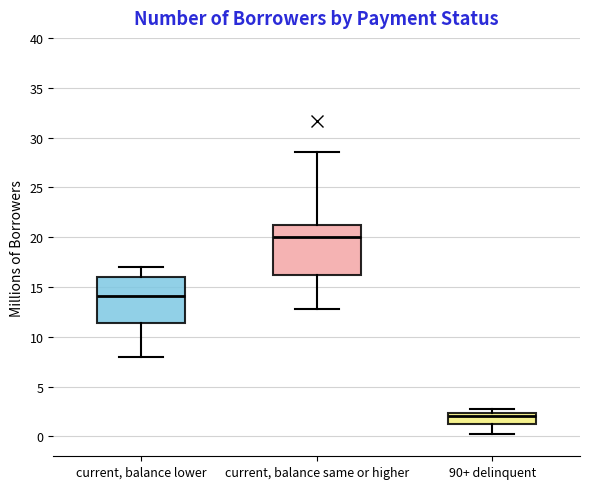

Reading left to right, transcribe this box plot: for each box, give where its median line is, the range the box spans, and where its two whiskers end, as read against the y-axis. The values are not printed on the chart, so give them approximately, as read against the axis.

current, balance lower: median 14.0, box 11.5 to 16.0, whiskers 8.0 to 17.0
current, balance same or higher: median 20.0, box 16.0 to 21.0, whiskers 13.0 to 28.5
90+ delinquent: median 2.0, box 1.0 to 2.5, whiskers 0.5 to 2.5 (just above the box's upper edge)